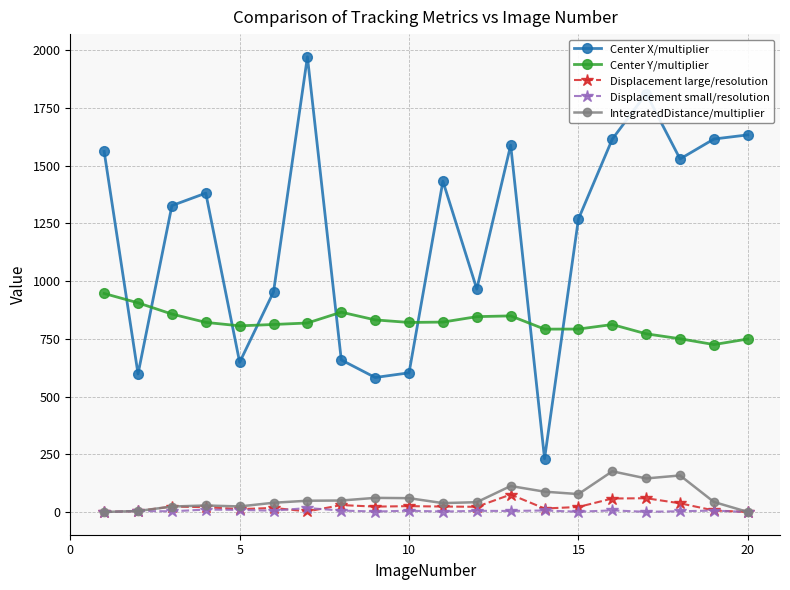

True or false: Center Y/multiplier and Displacement small/resolution cross at least once.

False